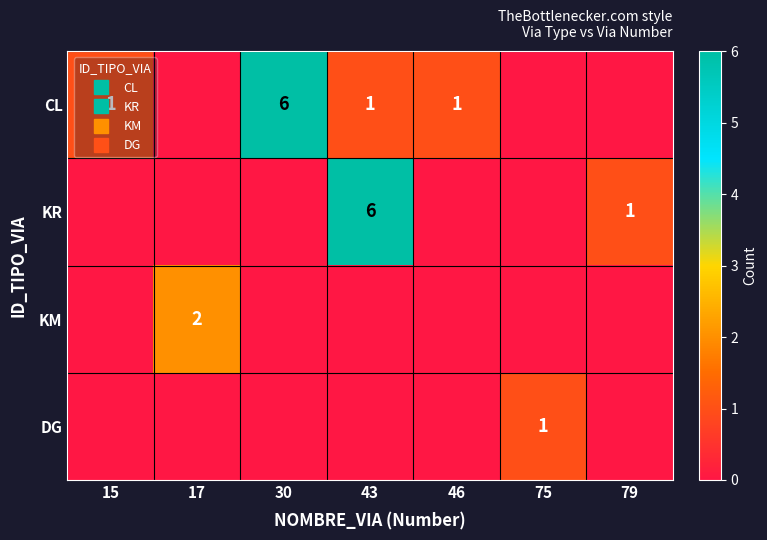

Is the value of CL at 15 greater than the value of KM at 75?

Yes